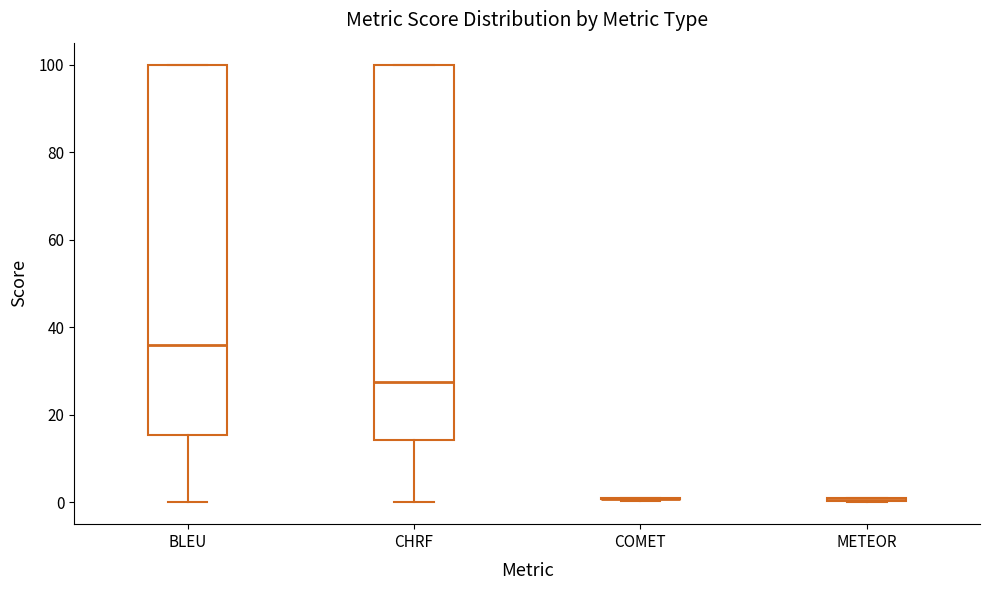

Reading left to right, read every box against the y-axis: the position of its median line, the range the box covers, and the ends of its whiskers. The values are not printed on the chart, so give them approximately, as read against the axis.

BLEU: median 36, box 16 to 100, whiskers 0 to 100
CHRF: median 28, box 14 to 100, whiskers 0 to 100
COMET: box collapsed to a line at 0, whiskers 0 to 0
METEOR: box collapsed to a line at 0, whiskers 0 to 0